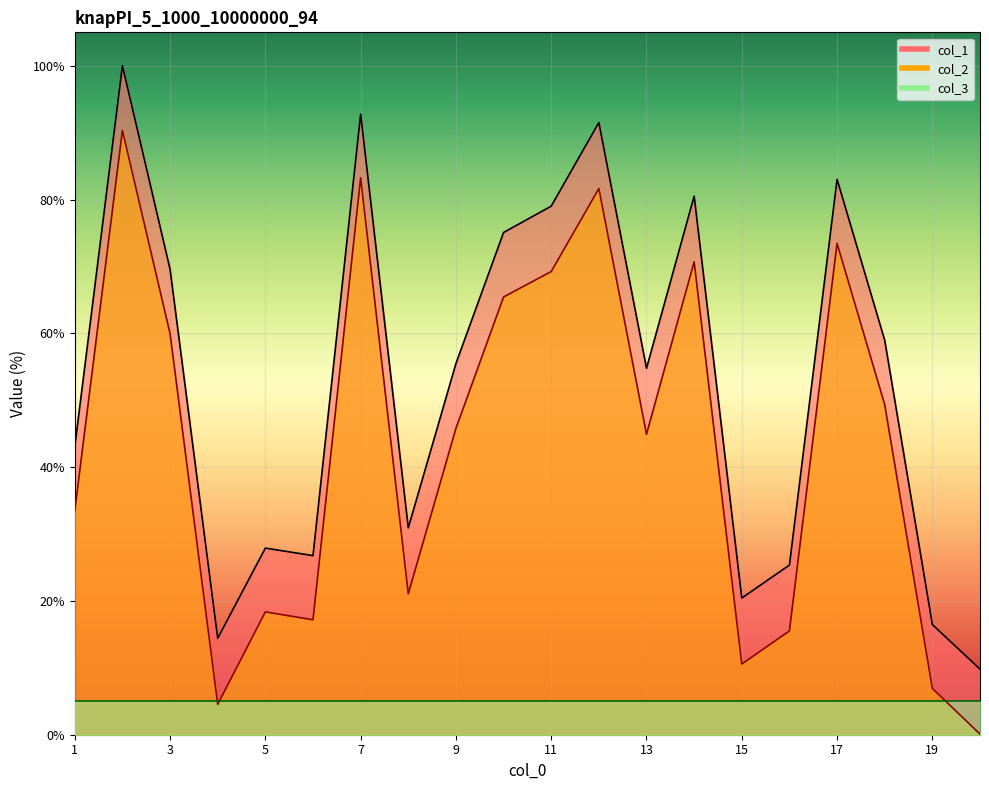

What is the spread (max minus min) of values at 12?

9.9